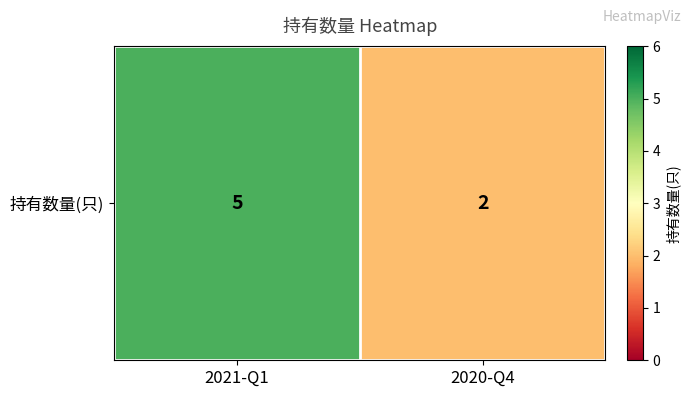

The chart shows a value of 5 at 2021-Q1. True or false?

True